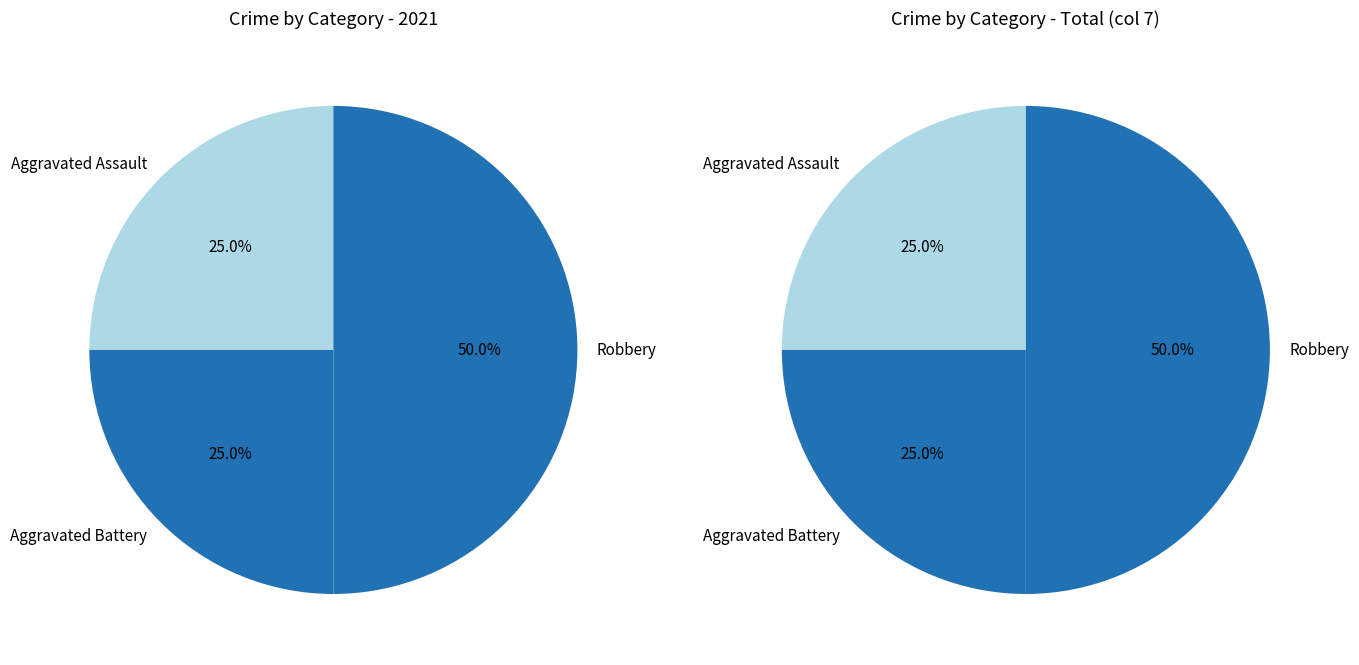

To the nearest percent, what percentage of the pie is 2?

50%